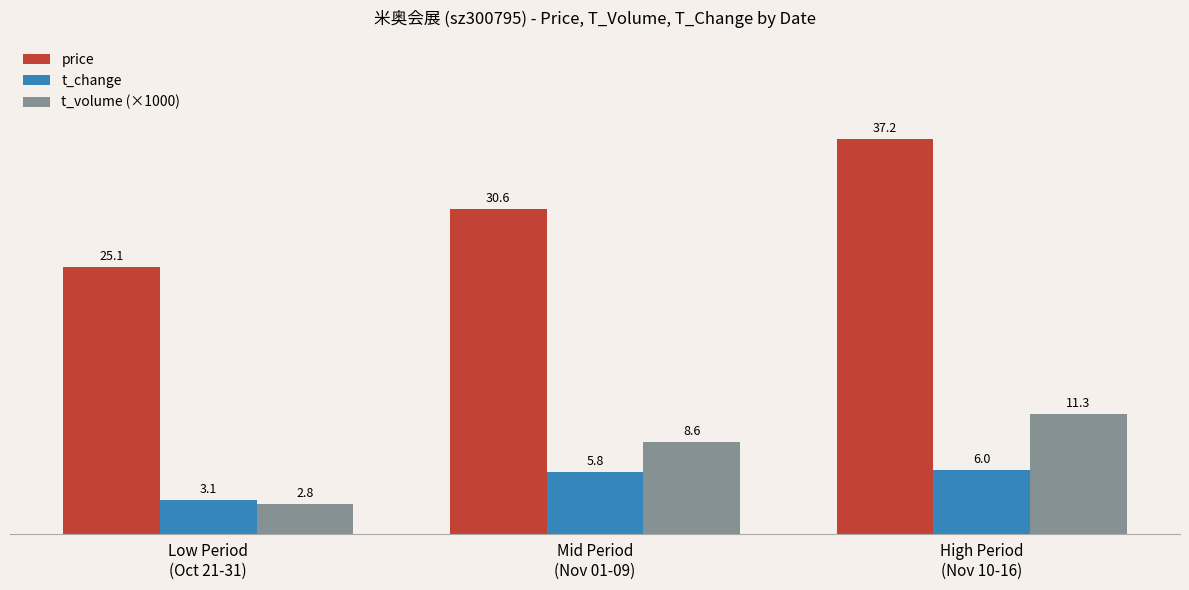

How many bars are there in total?

9